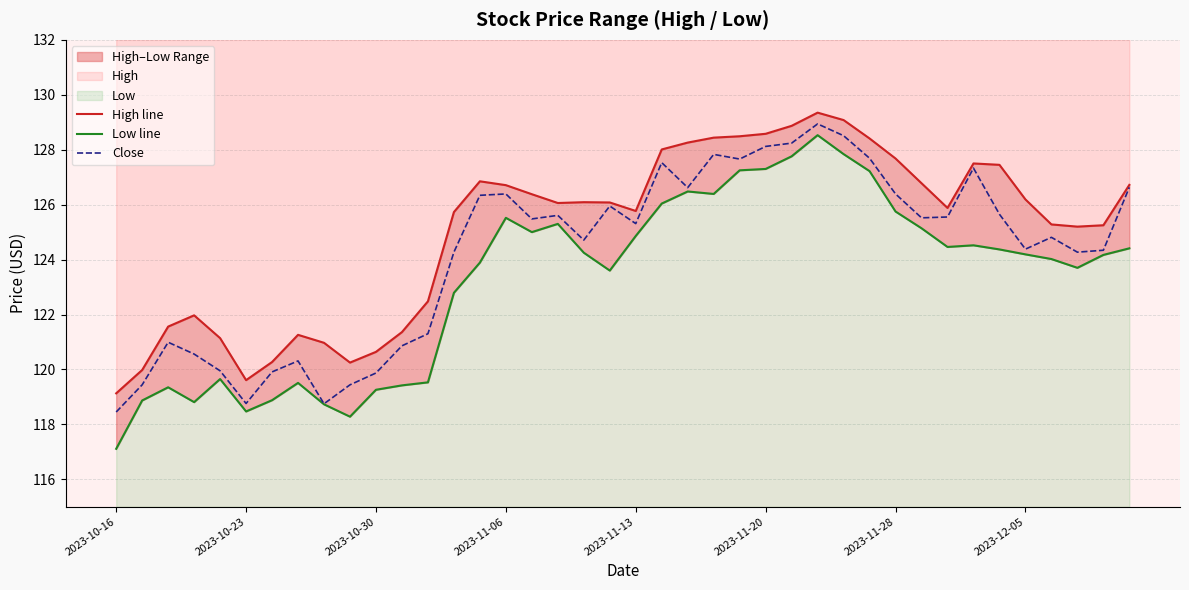

Reading left to right, extract all data points from this chart.

High line: 119.1	120.0	121.6	122.0	121.1	119.6	120.3	121.3	121.0	120.2	120.6	121.4	122.5	125.7	126.8	126.7	126.4	126.1	126.1	126.1	125.8	128.0	128.3	128.4	128.5	128.6	128.9	129.4	129.1	128.4	127.7	126.8	125.9	127.5	127.4	126.2	125.3	125.2	125.2	126.7
Low line: 117.1	118.9	119.3	118.8	119.7	118.5	118.9	119.5	118.7	118.3	119.3	119.4	119.5	122.8	123.9	125.5	125.0	125.3	124.2	123.6	124.9	126.0	126.5	126.4	127.2	127.3	127.8	128.5	127.8	127.2	125.8	125.1	124.5	124.5	124.4	124.2	124.0	123.7	124.2	124.4
Close: 118.4	119.4	121.0	120.6	119.9	118.8	119.9	120.3	118.8	119.4	119.9	120.9	121.3	124.3	126.3	126.4	125.5	125.6	124.7	125.9	125.3	127.5	126.6	127.8	127.7	128.1	128.2	128.9	128.5	127.7	126.4	125.5	125.6	127.3	125.7	124.4	124.8	124.3	124.3	126.6